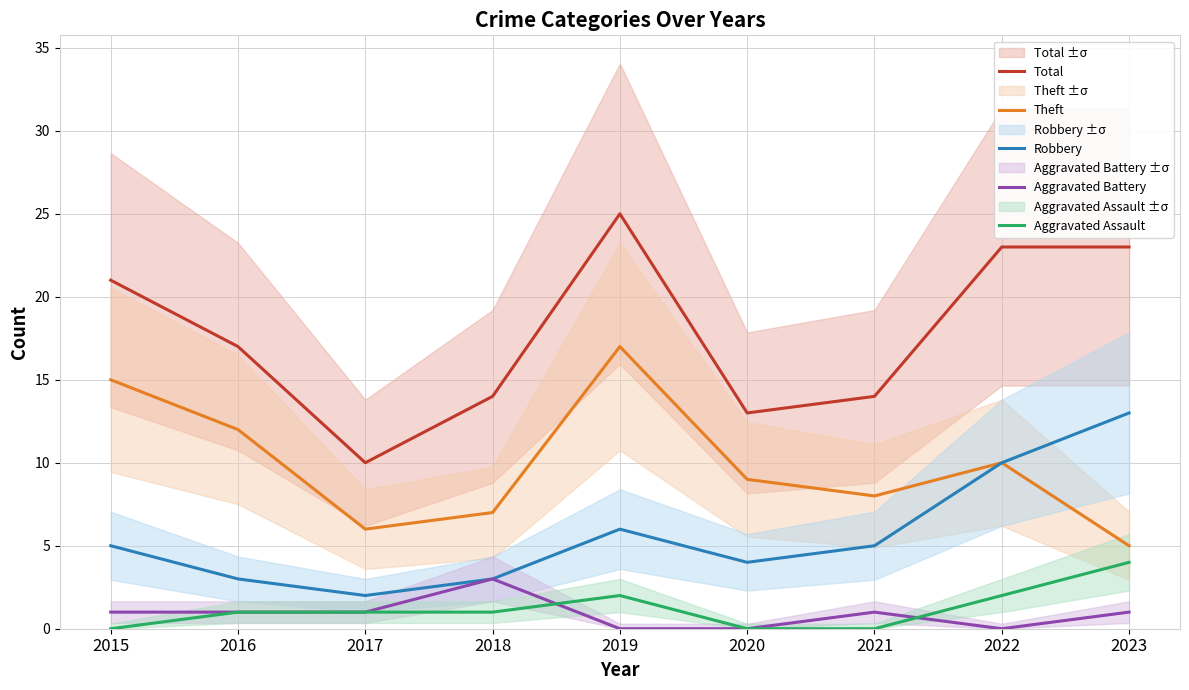

Which series has the widest spread of values?

Total